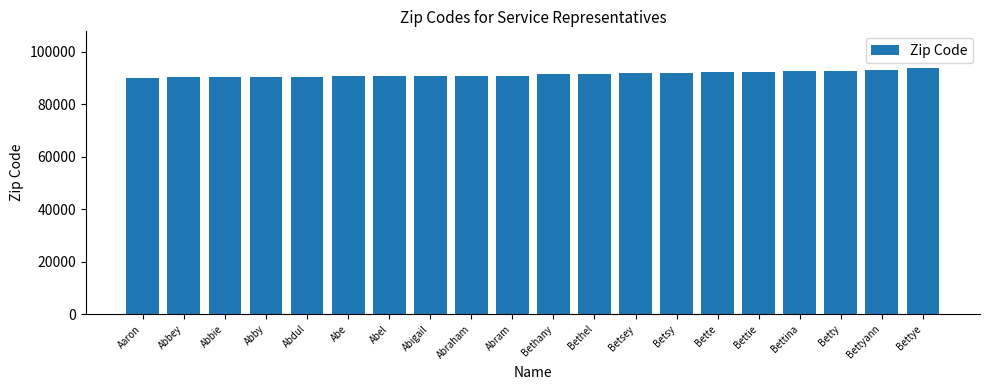

What is the difference between the second highest and second lowest values?

2834